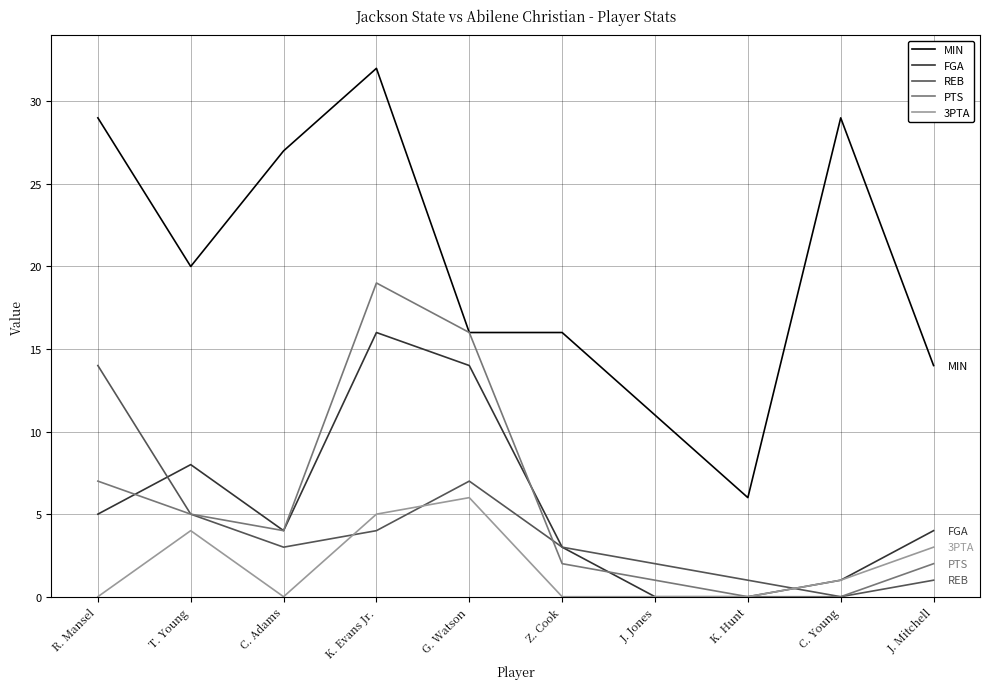

Is this an area chart (filled region under the line)?

No